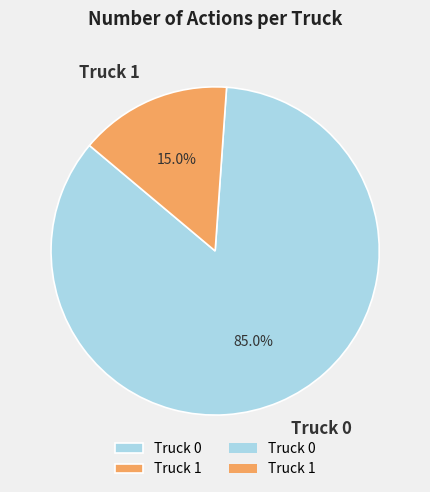

What percentage is NOT represented by Truck 0?

15.0%